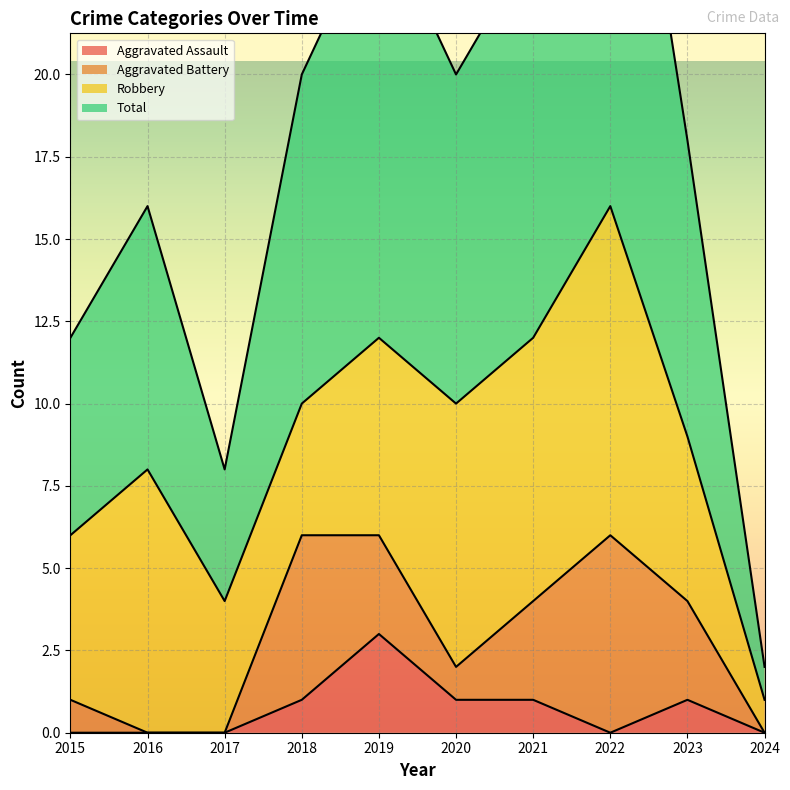

Where is the first local maximum for Aggravated Assault?

2019